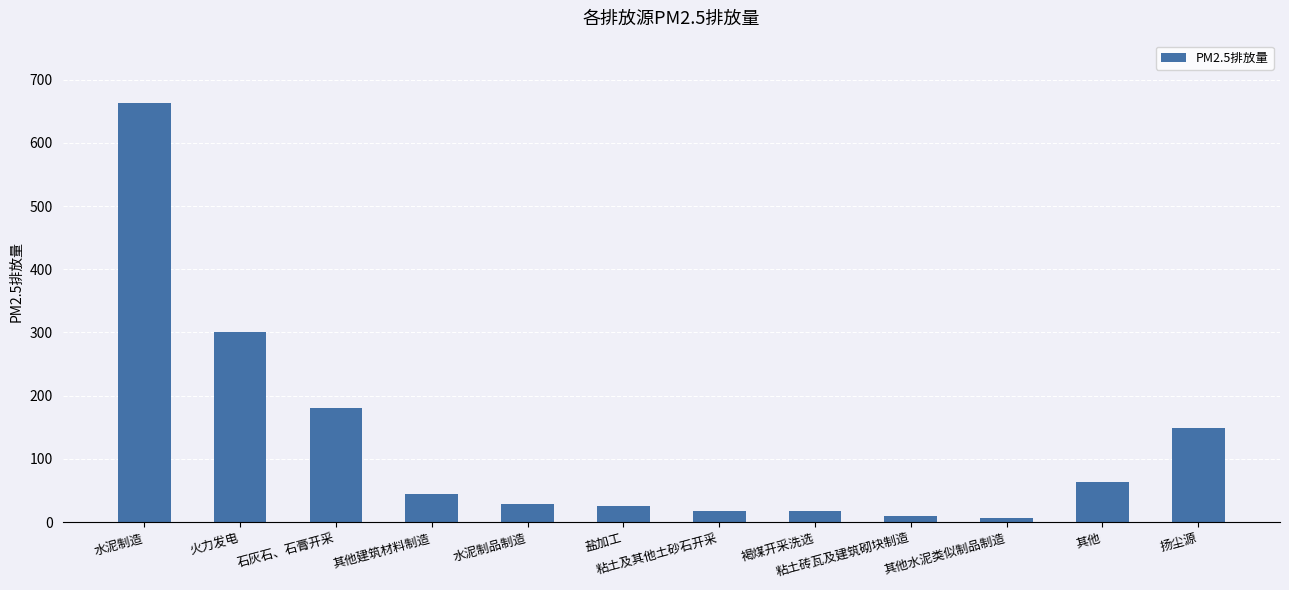

What is the smallest value displayed?

6.5